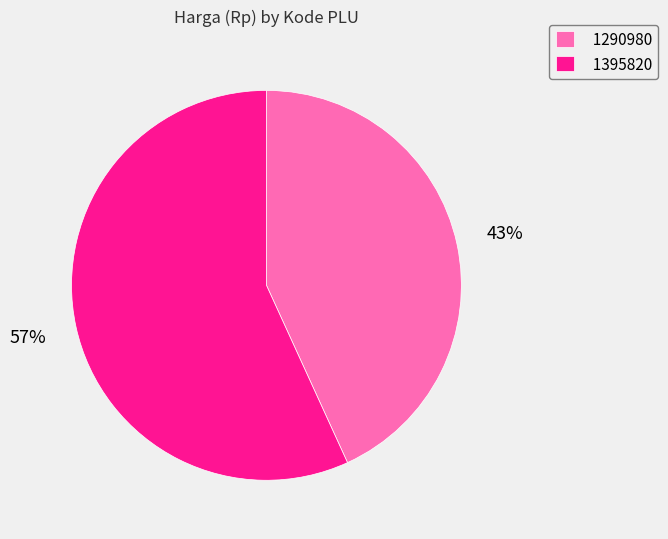

How many slices are in this pie chart?

2